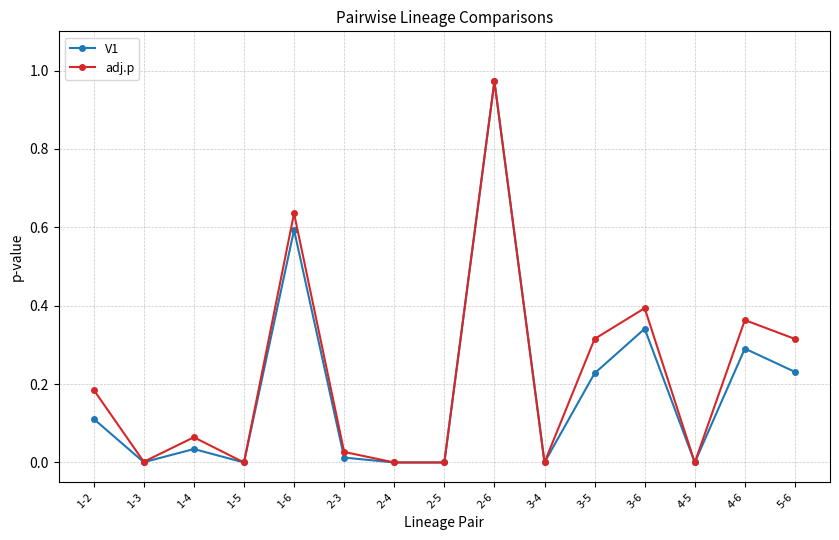

How many lines are shown in the chart?

2